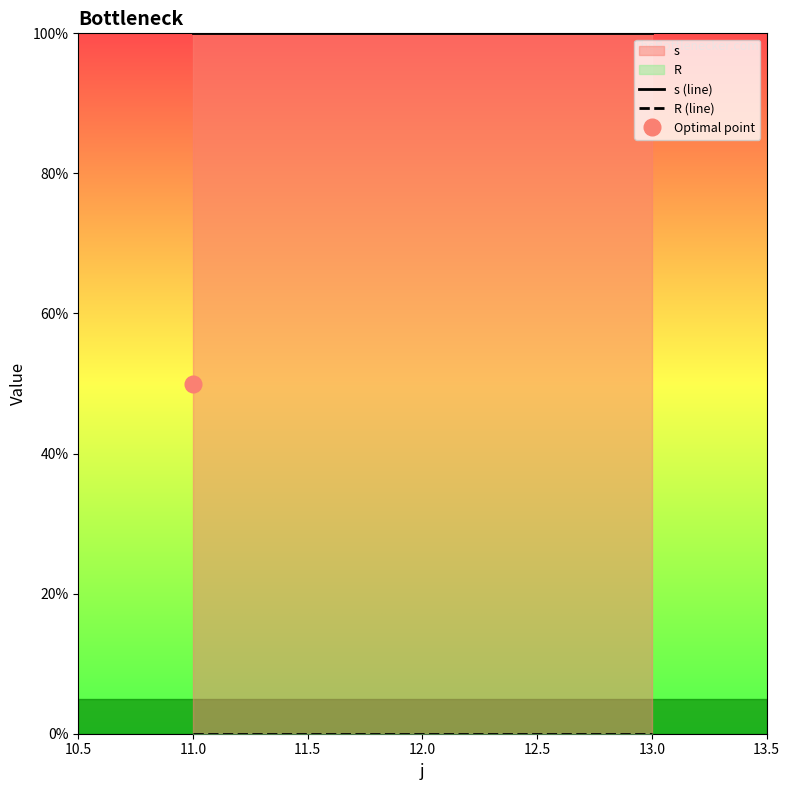

What is the label of the 3rd point from the left?

13.0